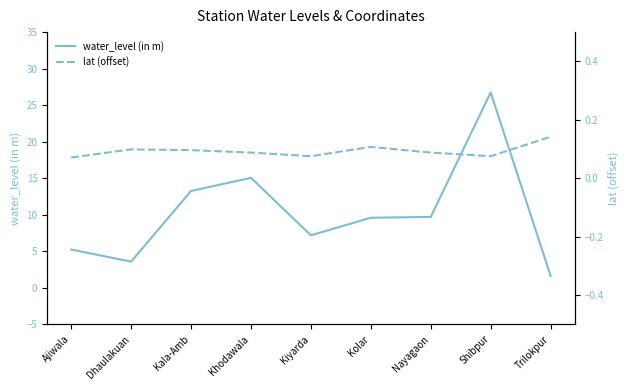

True or false: lat (offset) and water_level (in m) intersect in this chart.

False